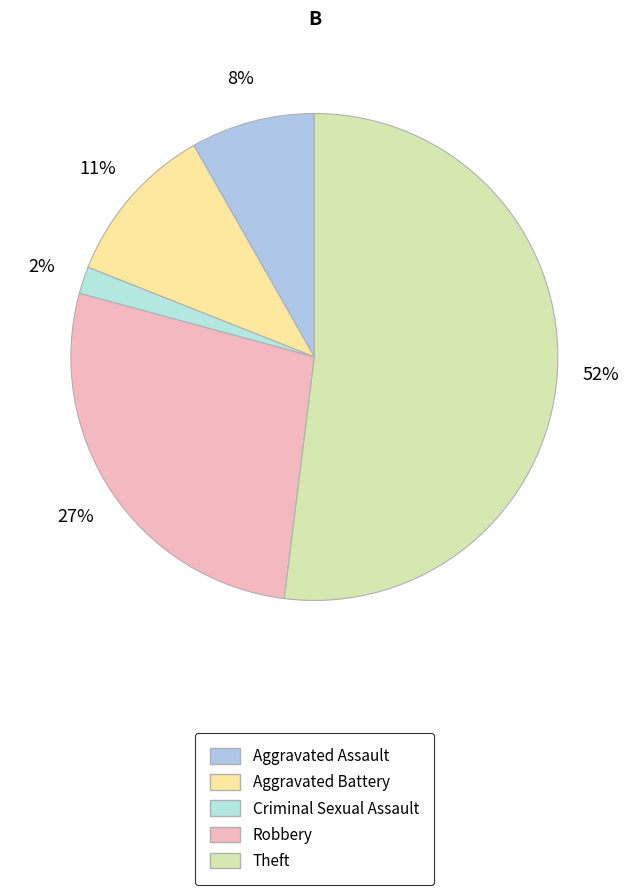

To the nearest percent, what portion does Criminal Sexual Assault represent?

2%